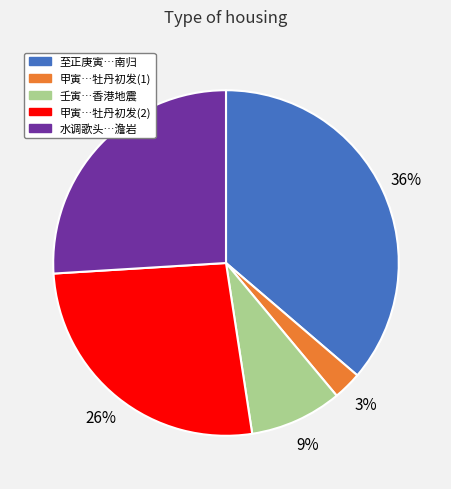

Count the number of slices in the pie.

5